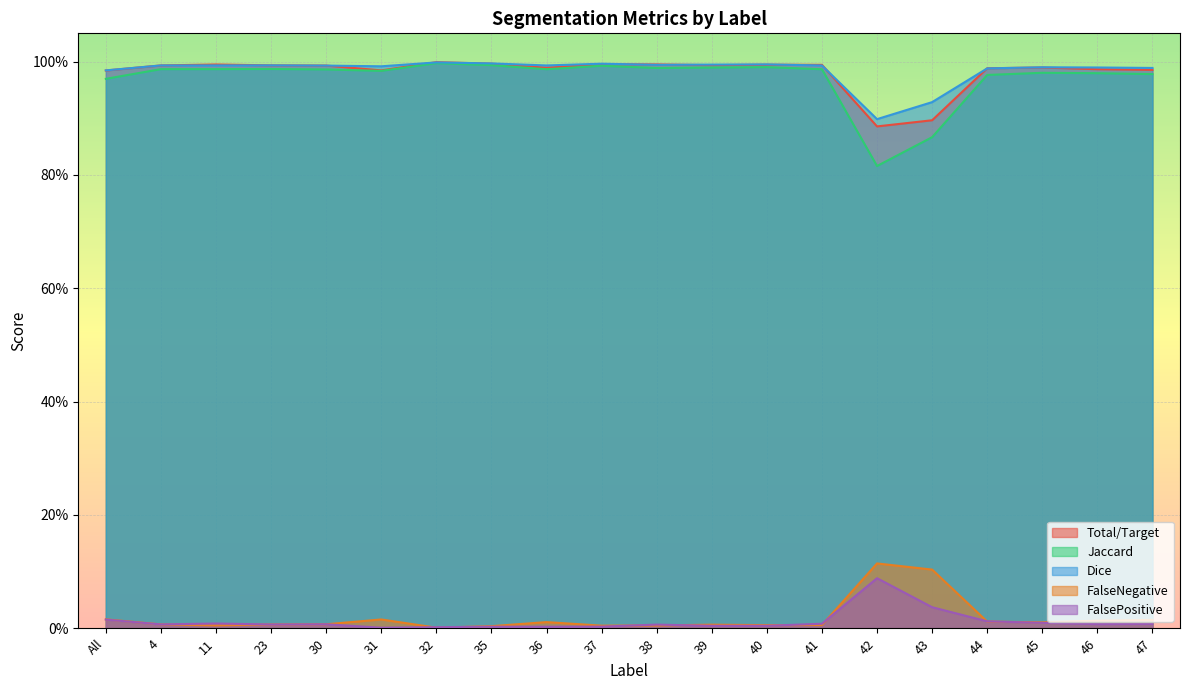

Which series has the largest total across all categories?

Dice